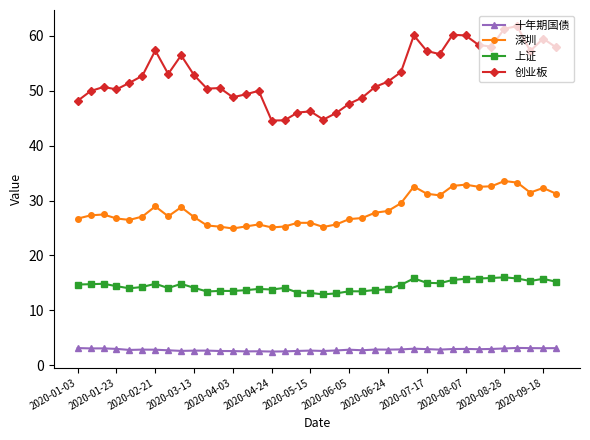

Which series has the widest spread of values?

创业板